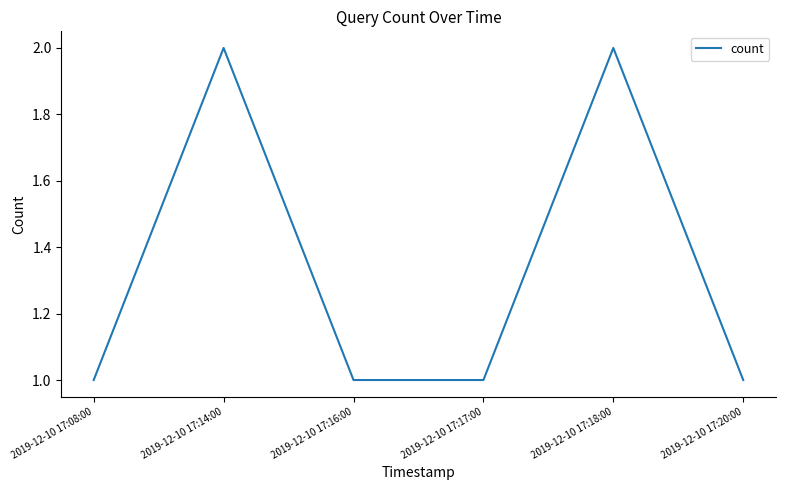

The chart shows a value of 1 at 2019-12-10 17:16:00. True or false?

True